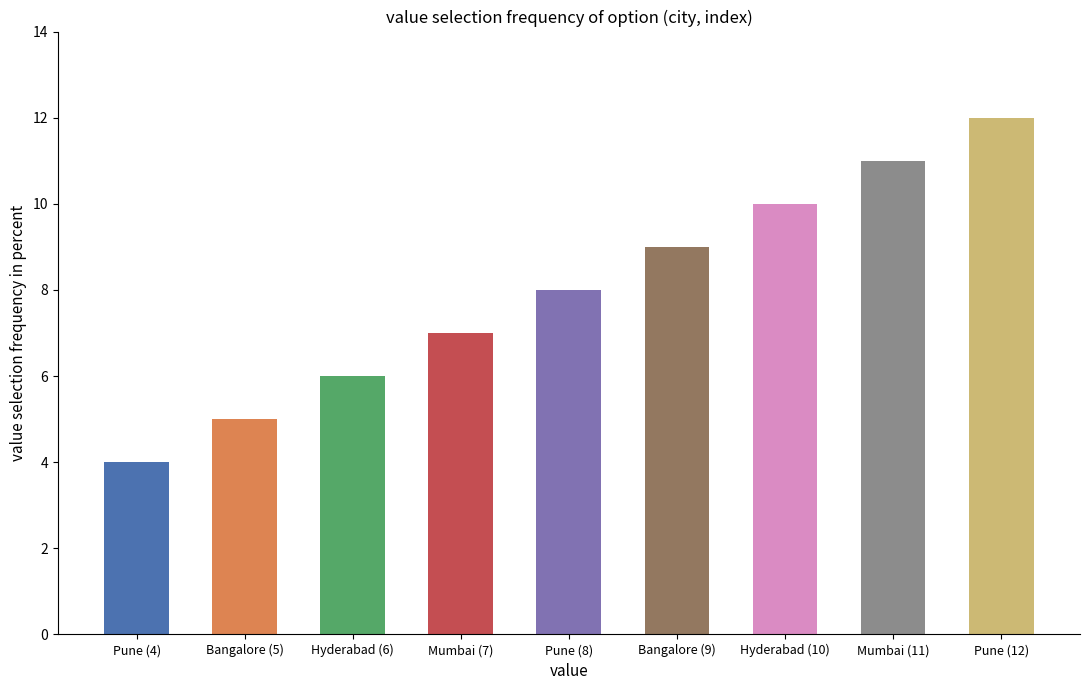

How many bars are there in total?

9